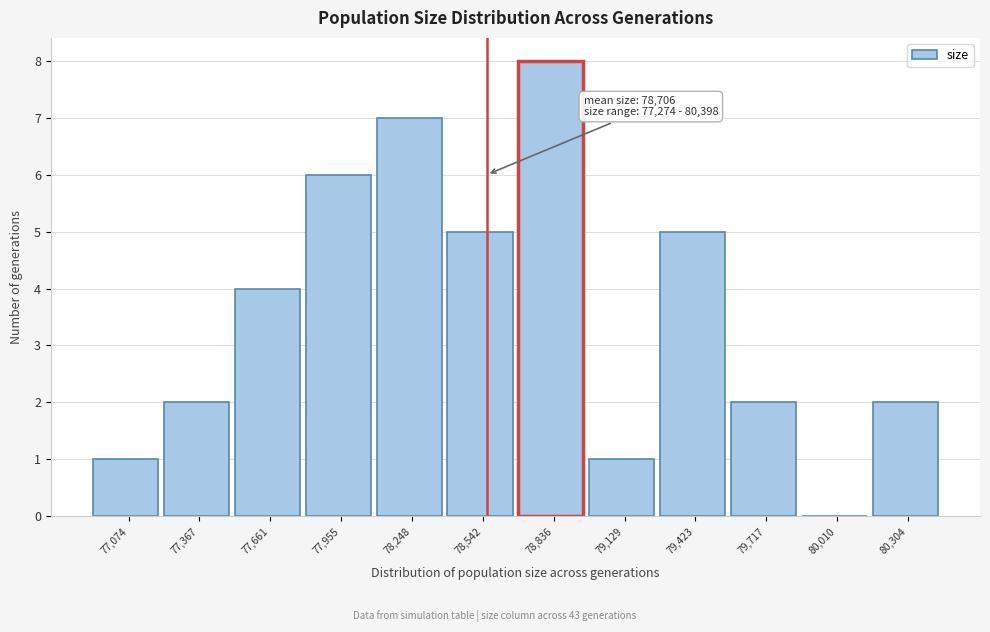

Reading left to right, transcribe all the data shown in this chart.

77,074=1	77,367=2	77,661=4	77,955=6	78,248=7	78,542=5	78,836=8	79,129=1	79,423=5	79,717=2	80,010=0	80,304=2